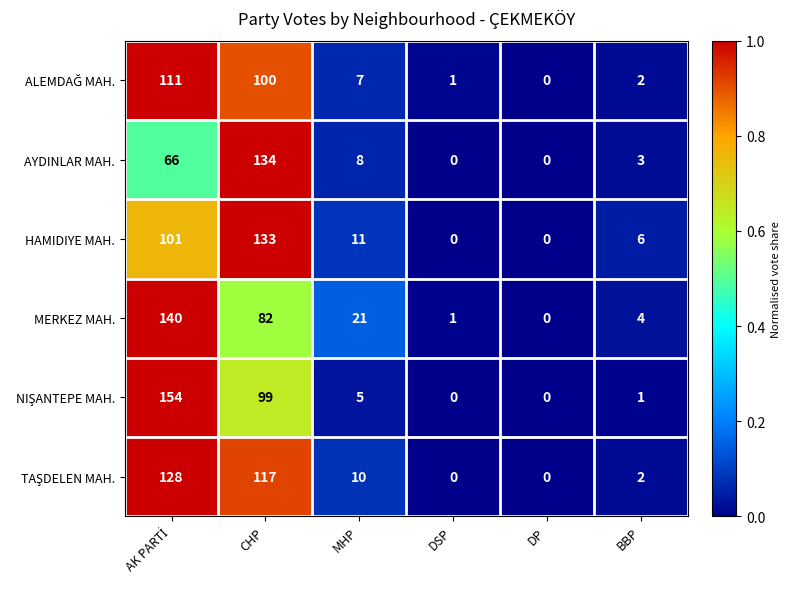

What value does the HAMIDIYE MAH. series have at CHP, to the nearest 10?

130